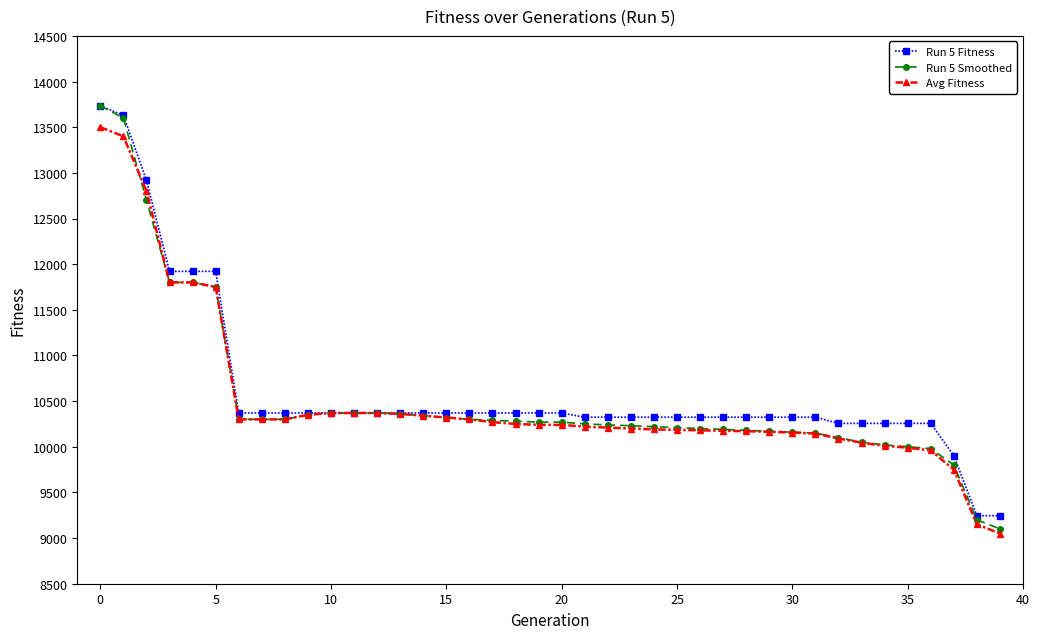

What is the highest value of the Run 5 Fitness series?

13735